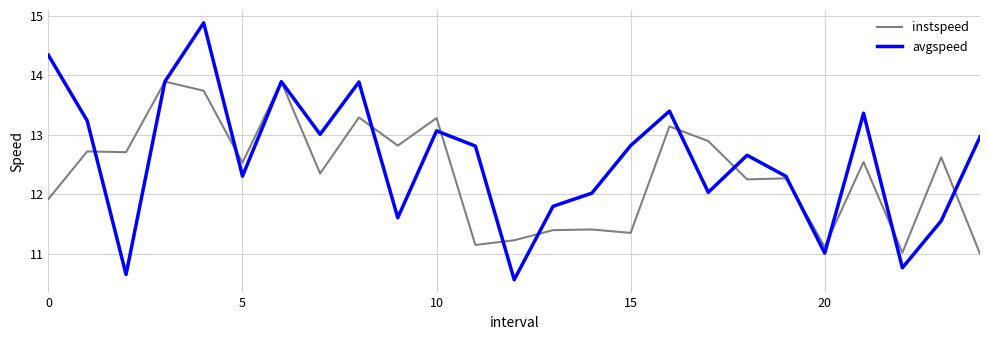

How many lines are shown in the chart?

2